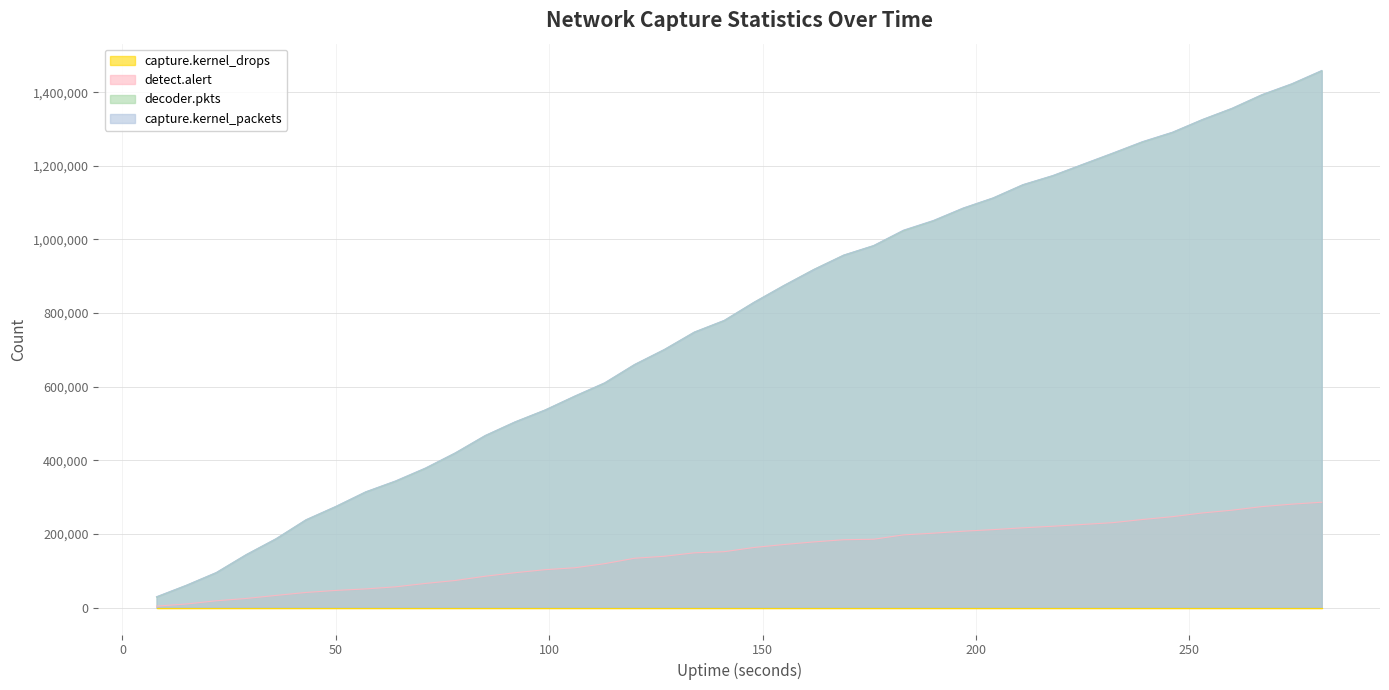

How many lines are shown in the chart?

4